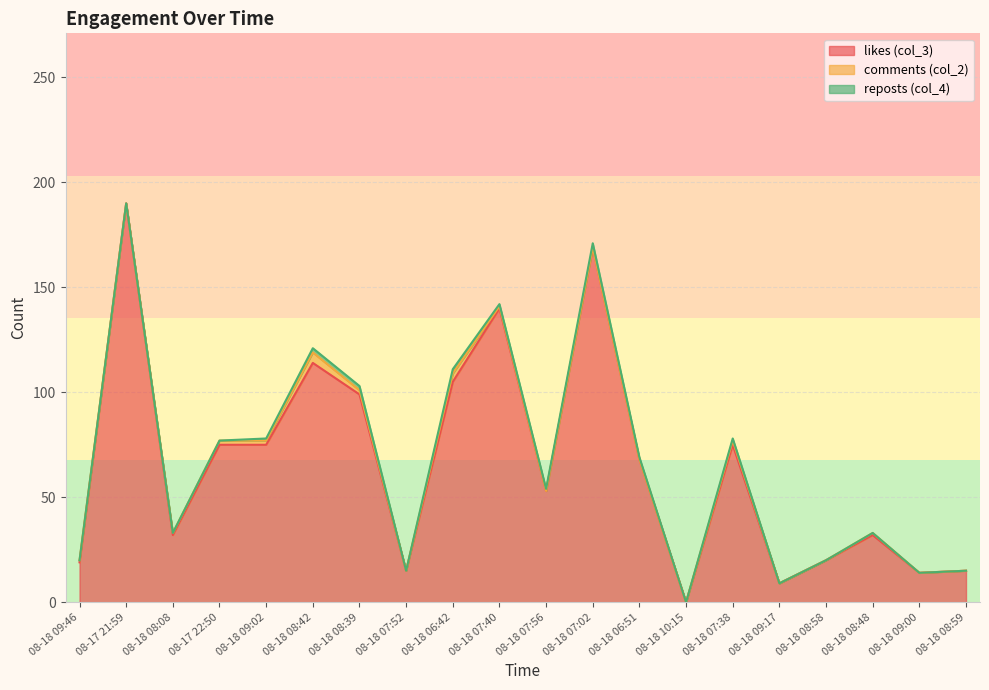

Reading left to right, what are all the values shown in this chart?

likes (col_3): 08-18 09:46=19	08-17 21:59=190	08-18 08:08=32	08-17 22:50=75	08-18 09:02=75	08-18 08:42=114	08-18 08:39=99	08-18 07:52=15	08-18 06:42=105	08-18 07:40=140	08-18 07:56=53	08-18 07:02=169	08-18 06:51=68	08-18 10:15=0	08-18 07:38=75	08-18 09:17=9	08-18 08:58=20	08-18 08:48=32	08-18 09:00=14	08-18 08:59=15
comments (col_2): 08-18 09:46=1	08-17 21:59=0	08-18 08:08=1	08-17 22:50=2	08-18 09:02=2	08-18 08:42=5	08-18 08:39=2	08-18 07:52=0	08-18 06:42=4	08-18 07:40=1	08-18 07:56=0	08-18 07:02=0	08-18 06:51=0	08-18 10:15=0	08-18 07:38=2	08-18 09:17=0	08-18 08:58=0	08-18 08:48=1	08-18 09:00=0	08-18 08:59=0
reposts (col_4): 08-18 09:46=0	08-17 21:59=0	08-18 08:08=0	08-17 22:50=0	08-18 09:02=1	08-18 08:42=2	08-18 08:39=2	08-18 07:52=0	08-18 06:42=2	08-18 07:40=1	08-18 07:56=1	08-18 07:02=2	08-18 06:51=1	08-18 10:15=0	08-18 07:38=1	08-18 09:17=0	08-18 08:58=0	08-18 08:48=0	08-18 09:00=0	08-18 08:59=0